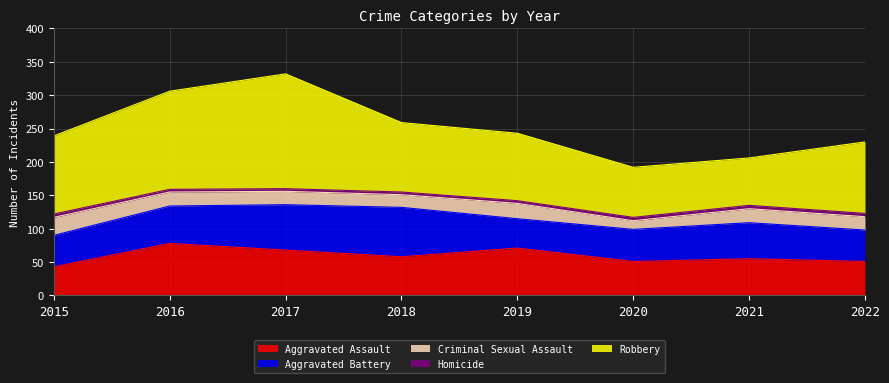

Does the chart display data point markers on the line(s)?

No